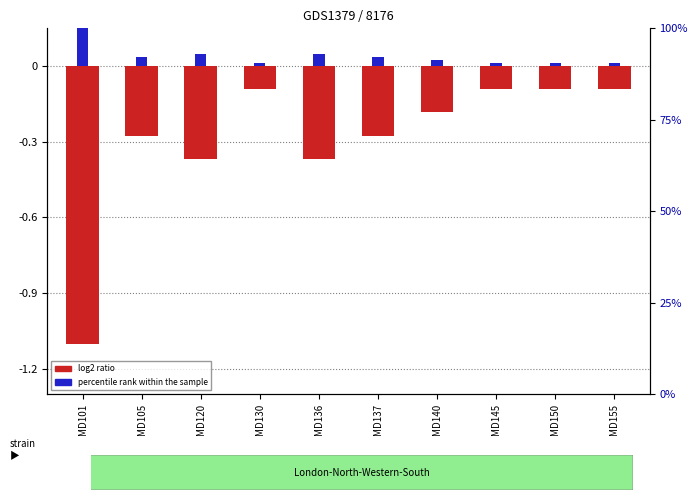

What value does the percentile rank within the sample series have at MD101?

0.1